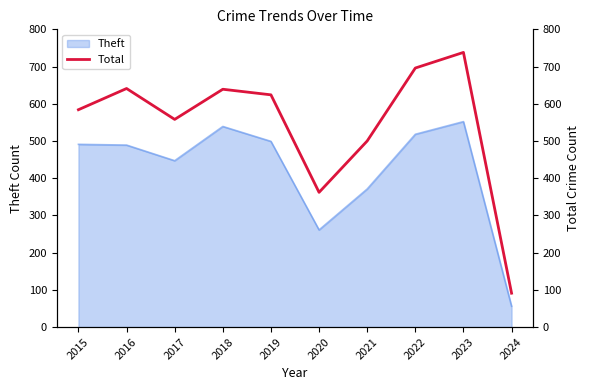

True or false: Theft has a value of 781 at 2023.

False